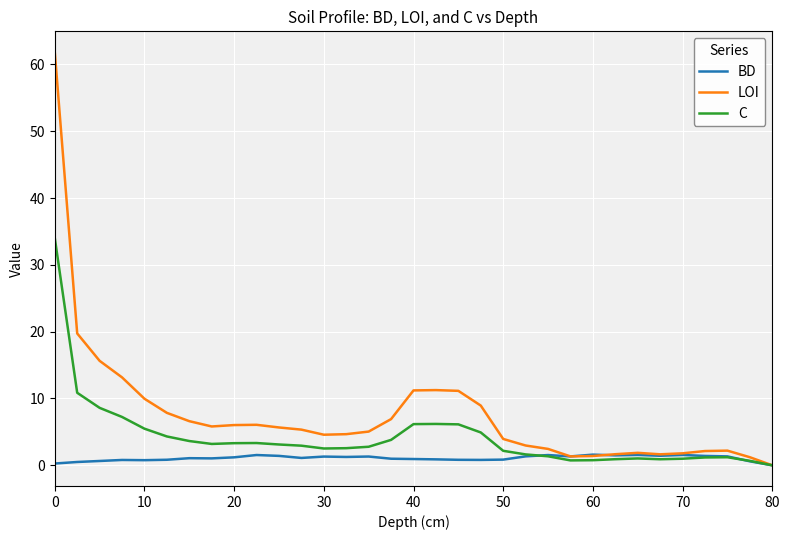

Which series has the widest spread of values?

LOI